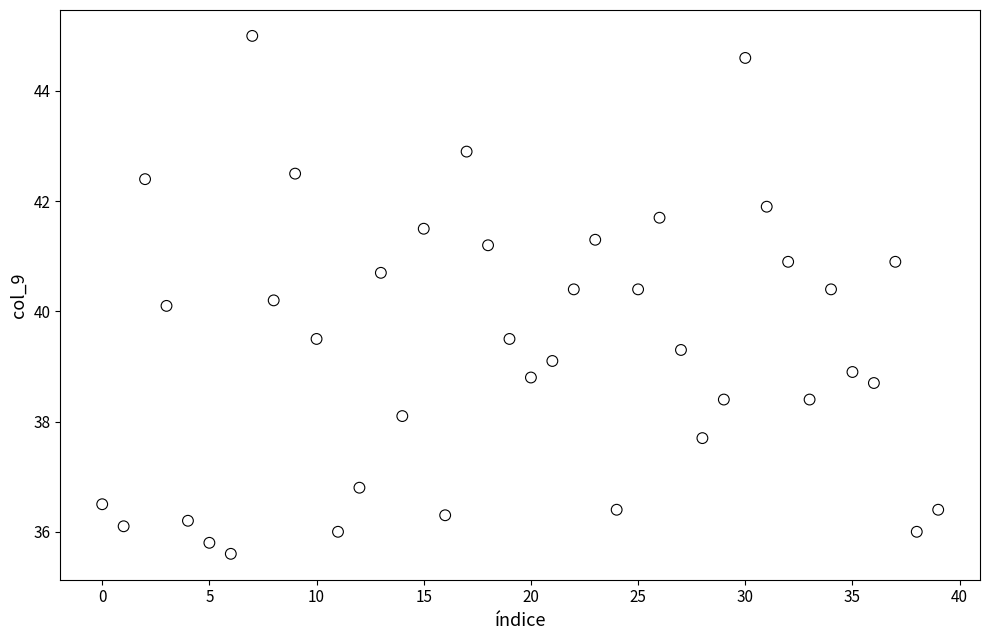

What is the range of Y values (max minus min)?

9.4